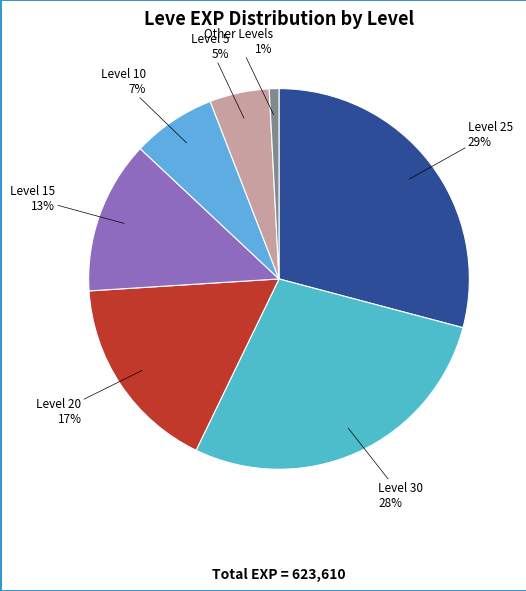

Is there any slice that represents more than half of the pie?

No